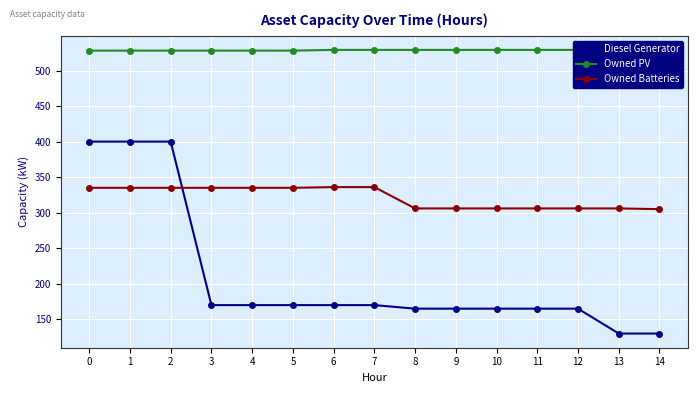

How many lines are shown in the chart?

3